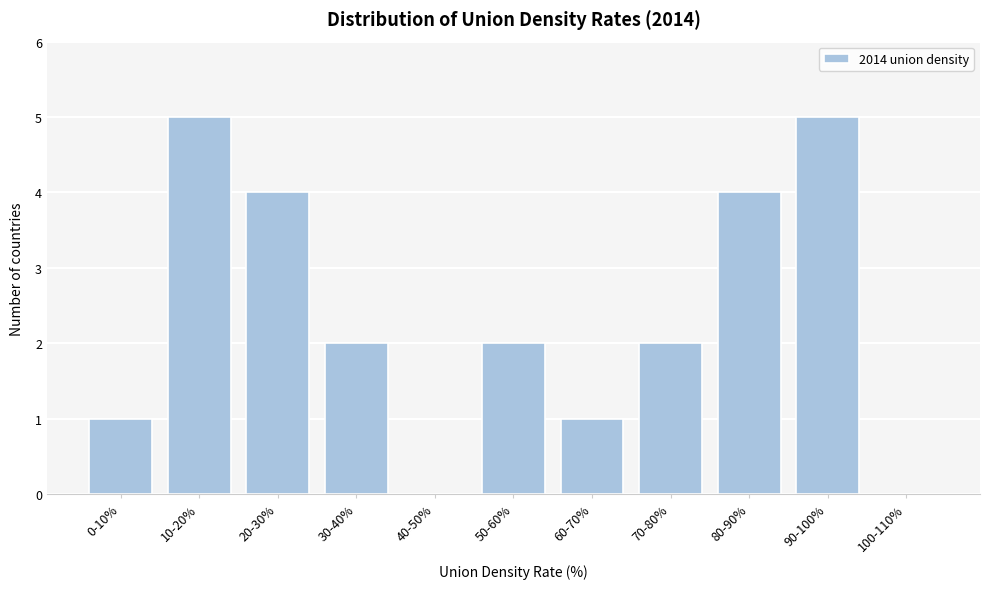

Reading left to right, list all the values displayed in this chart.

0-10%=1	10-20%=5	20-30%=4	30-40%=2	40-50%=0	50-60%=2	60-70%=1	70-80%=2	80-90%=4	90-100%=5	100-110%=0